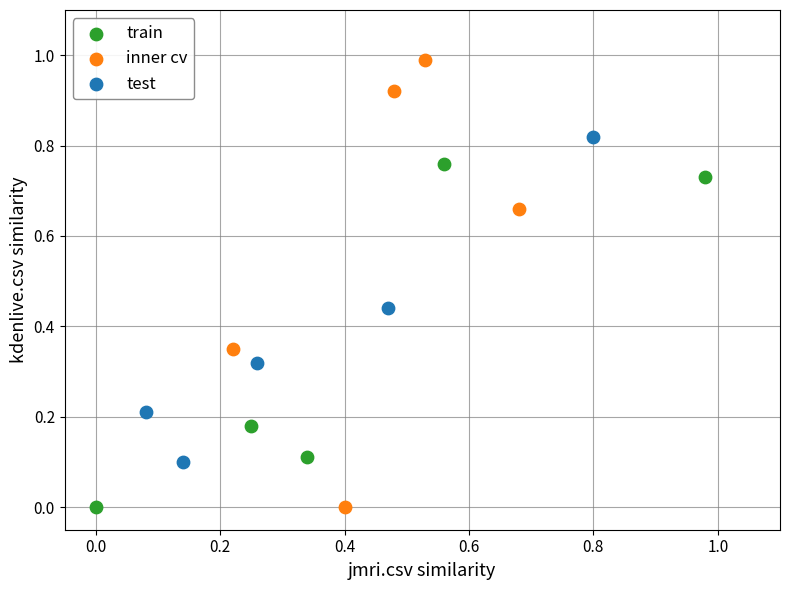

Which series reaches the maximum Y coordinate?

inner cv